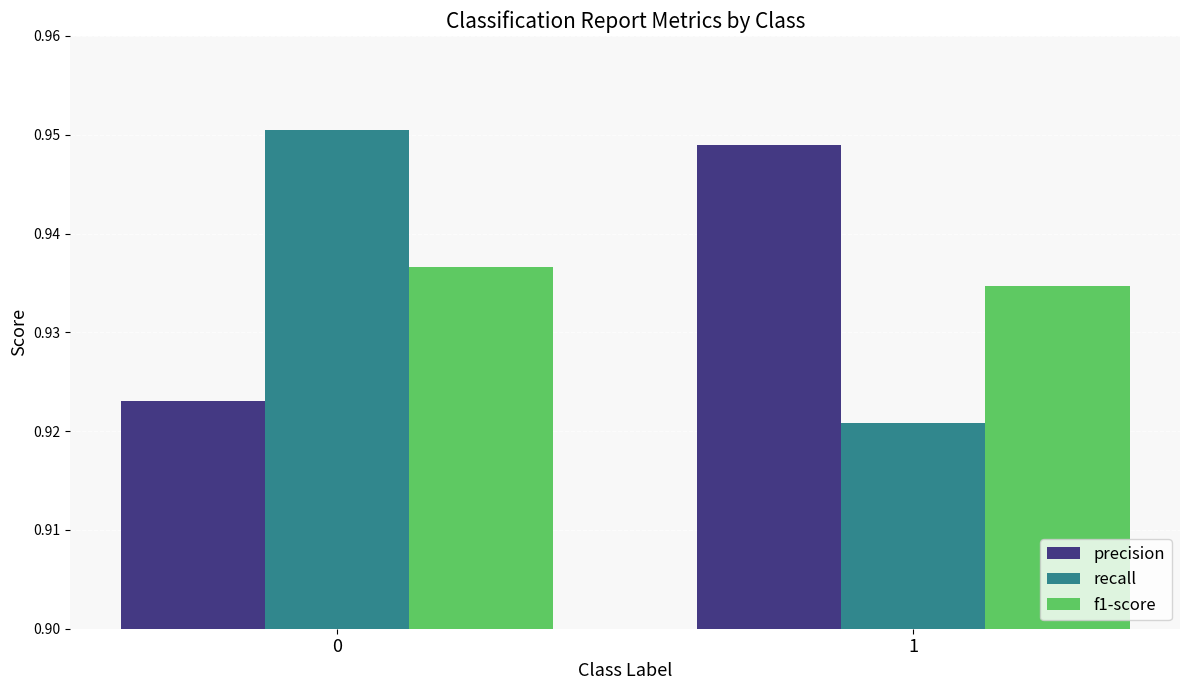

What is the total value across all series at 1?

2.8